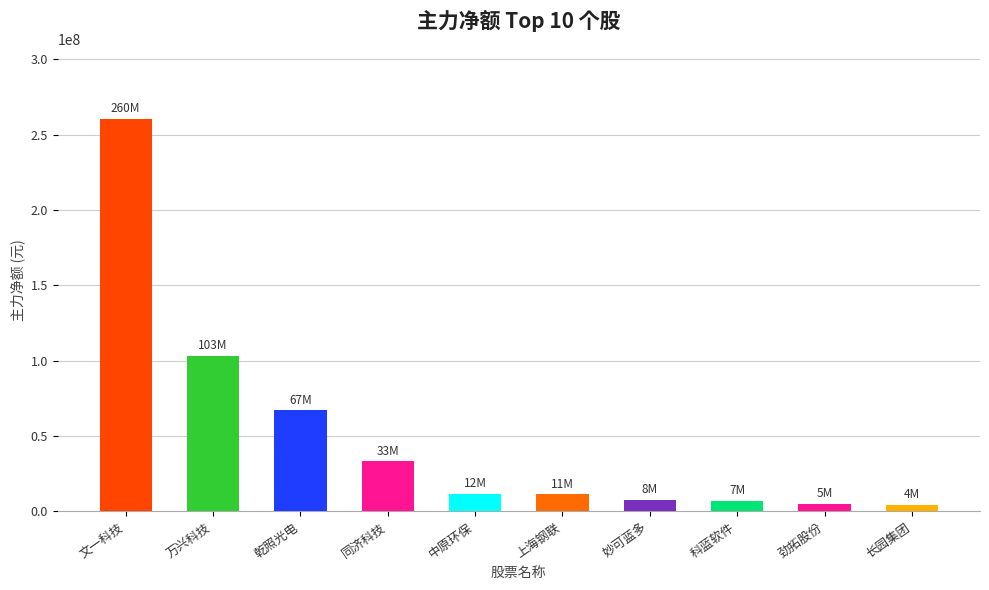

What is the average value?

51042094